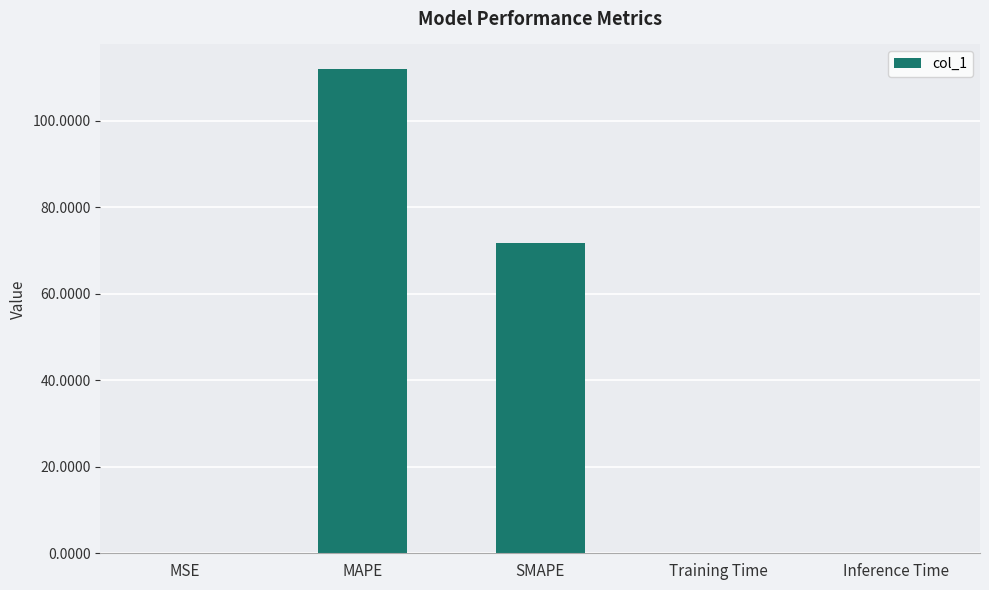

What is the maximum value shown in the chart?

112.0